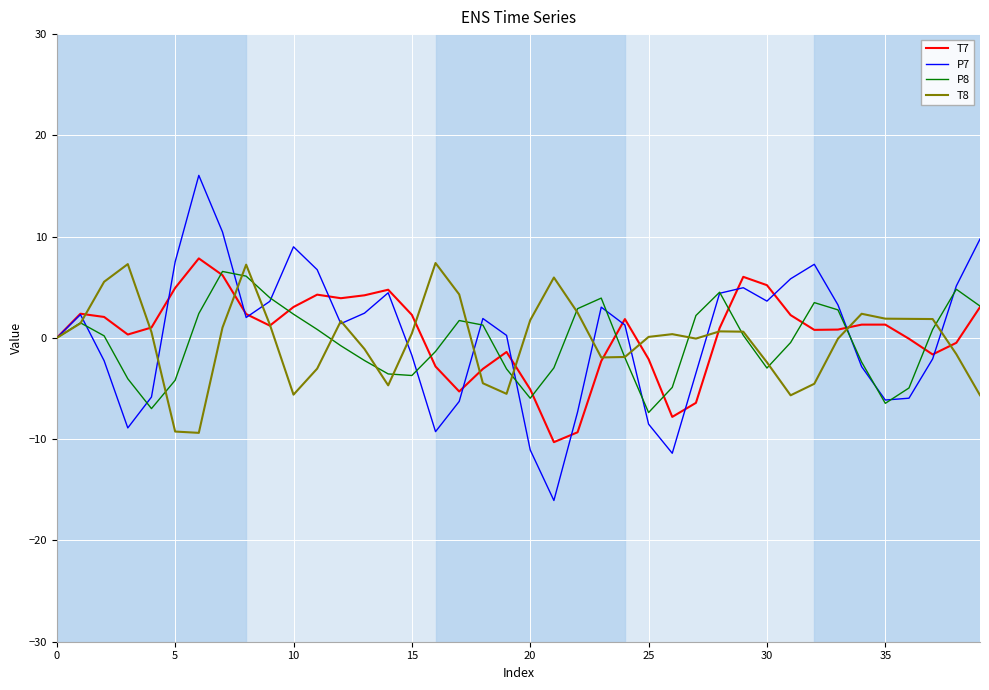

In T8, how many points are lower than both neighbors (excluding endpoints)?

7